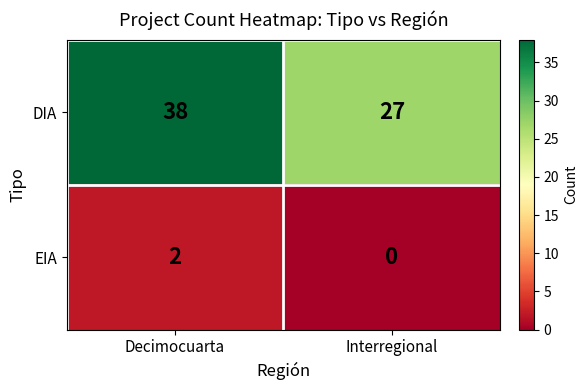

True or false: DIA has a value of 53 at Decimocuarta.

False